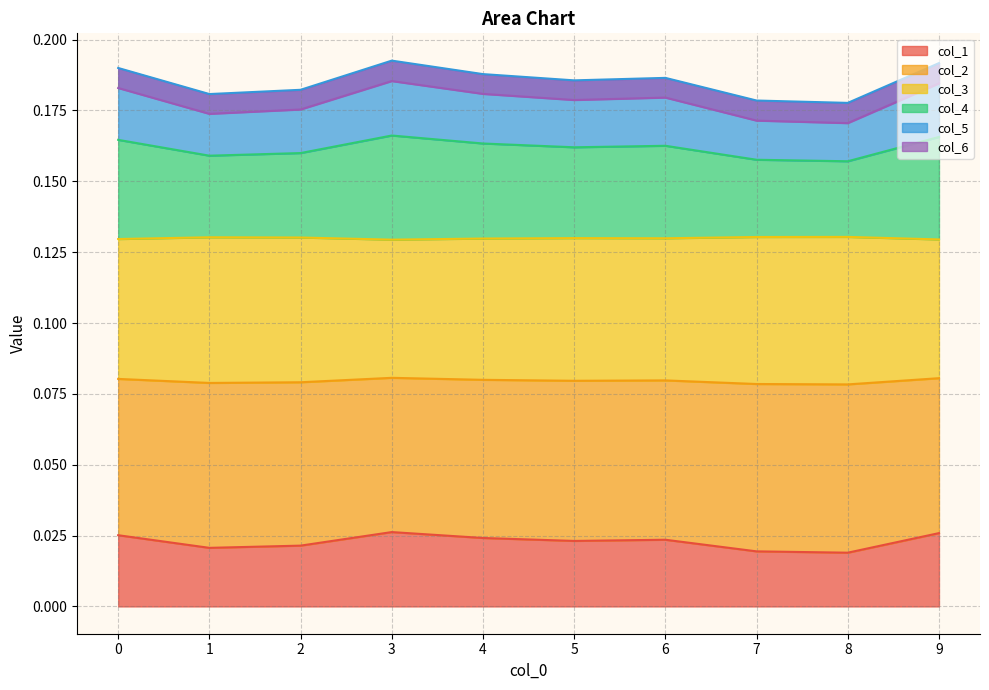

Count the col_4 values in the range 0 to 1.

10